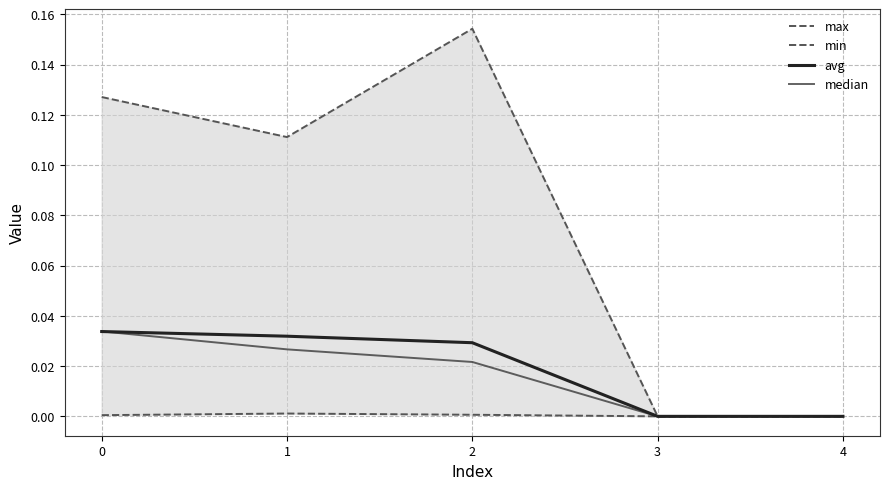

What are all the series names shown in the legend?

max, min, avg, median